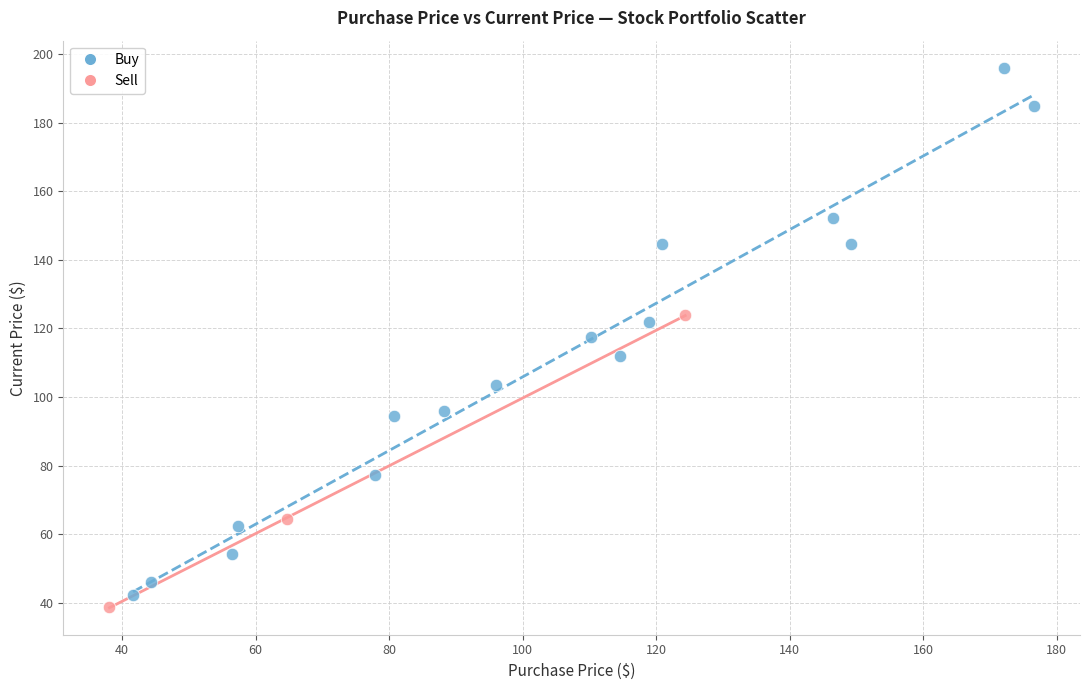

Which series reaches the maximum Y coordinate?

Buy